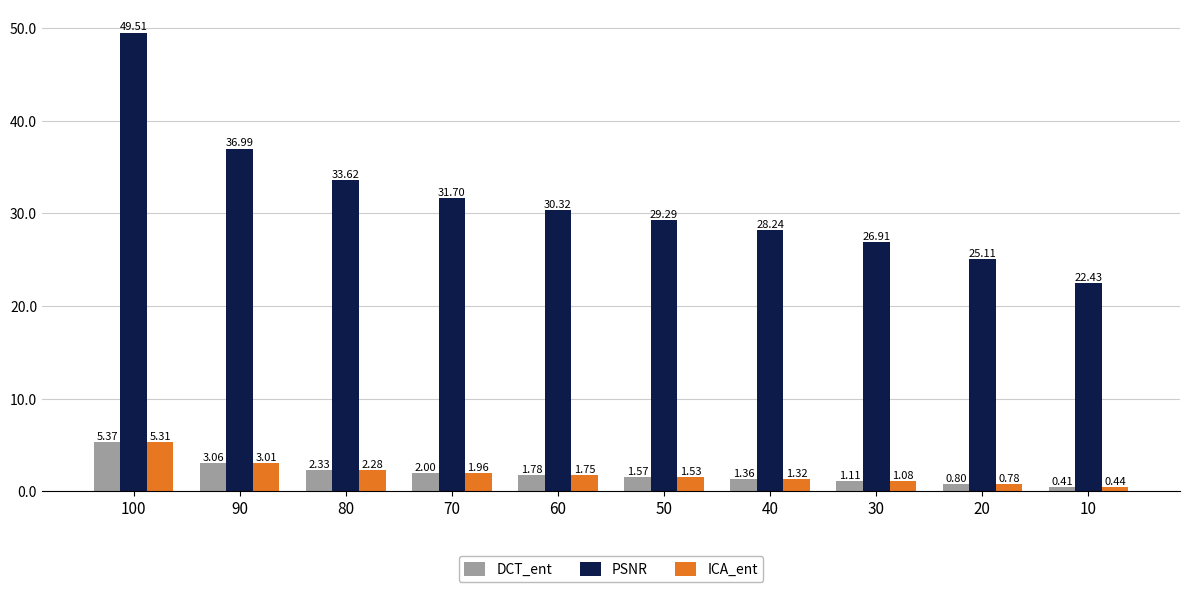

Between 60 and 10, which series saw the biggest shift?

PSNR